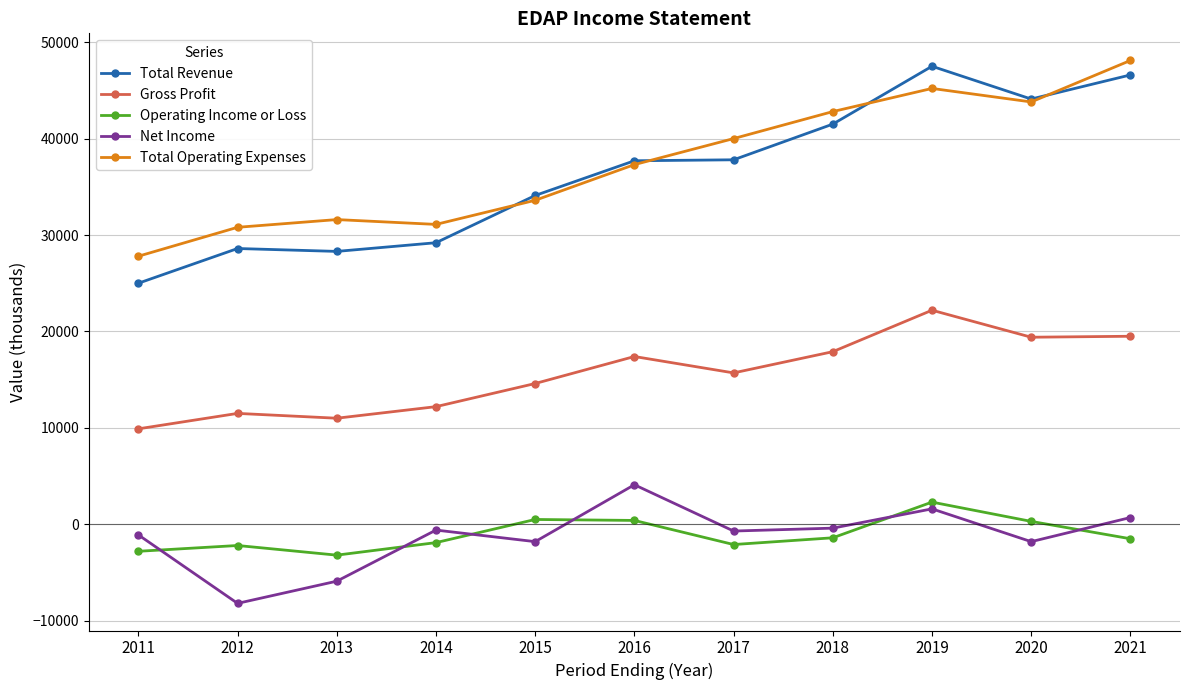

What is the total value across all series at 2016?

96900